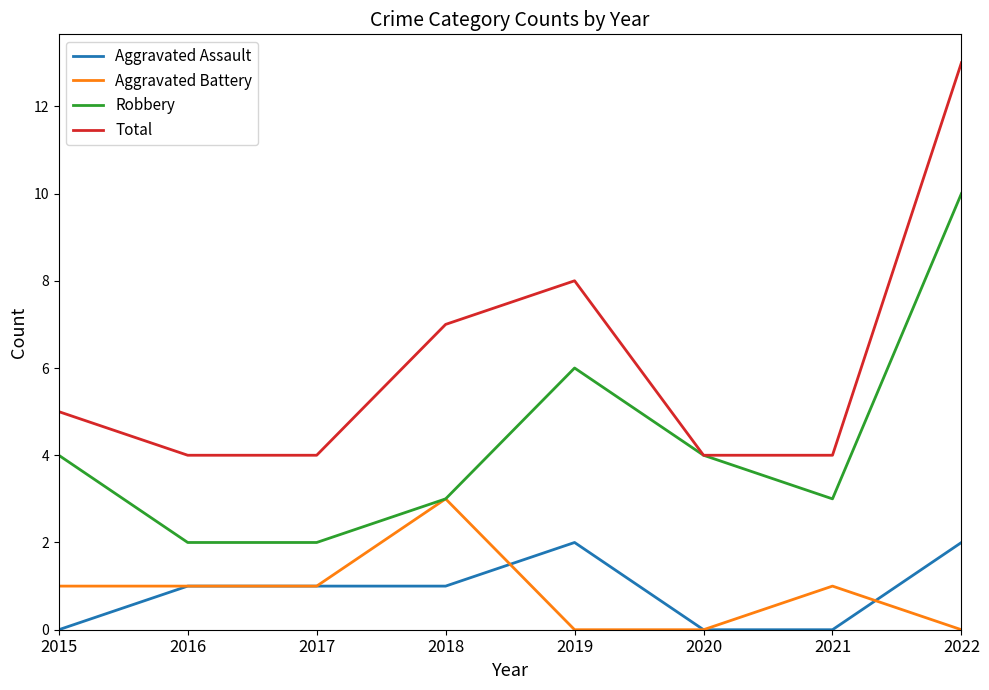

True or false: Aggravated Assault and Total cross at least once.

False